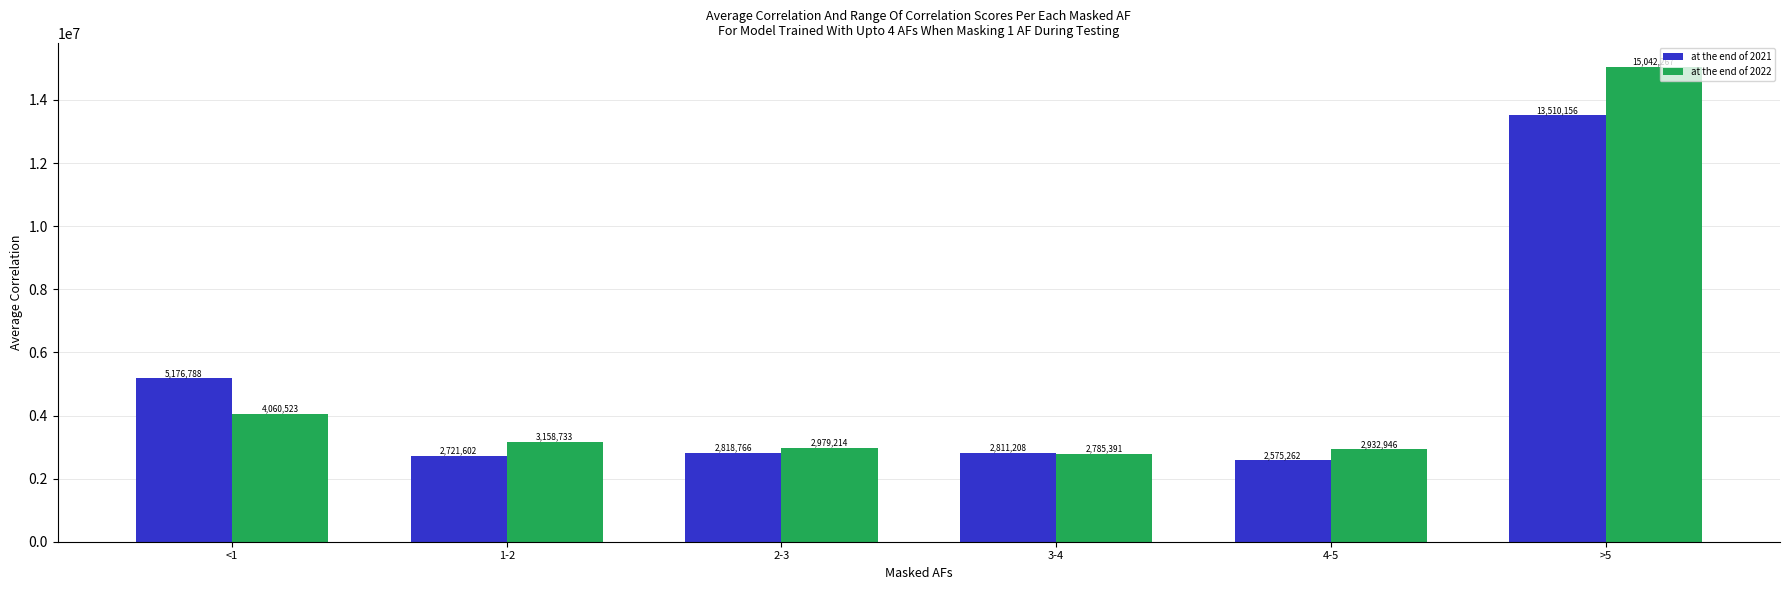

List the series in order of their peak value, lowest first.

at the end of 2021, at the end of 2022